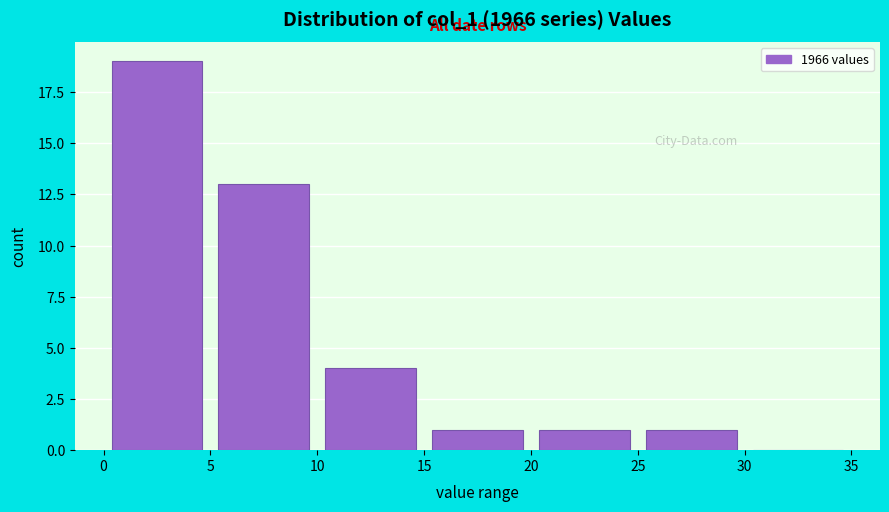

How tall is the bar that spans 10 to 15 on the x-axis? The values are not printed on the chart, so give them approximately, as read against the axis.

4